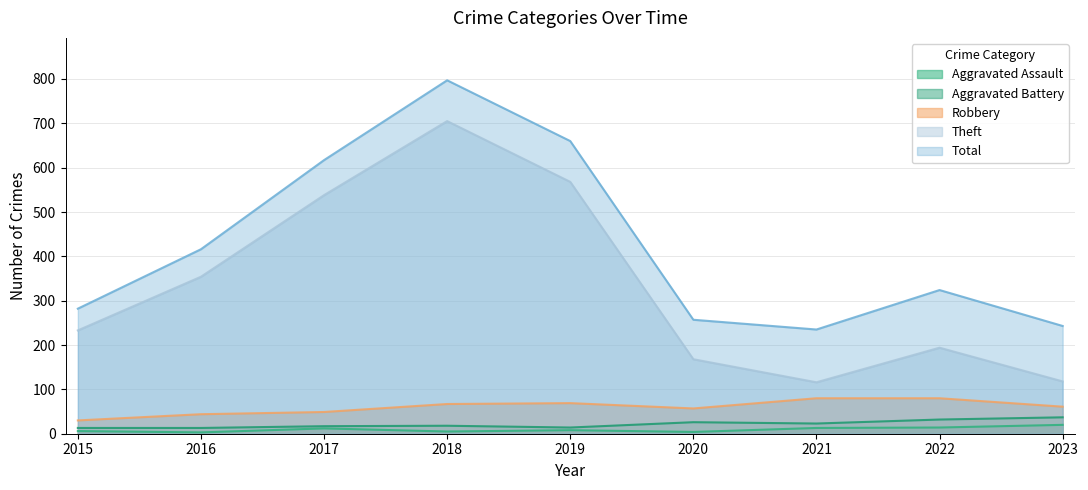

What is the total value across all series at 2020?

512